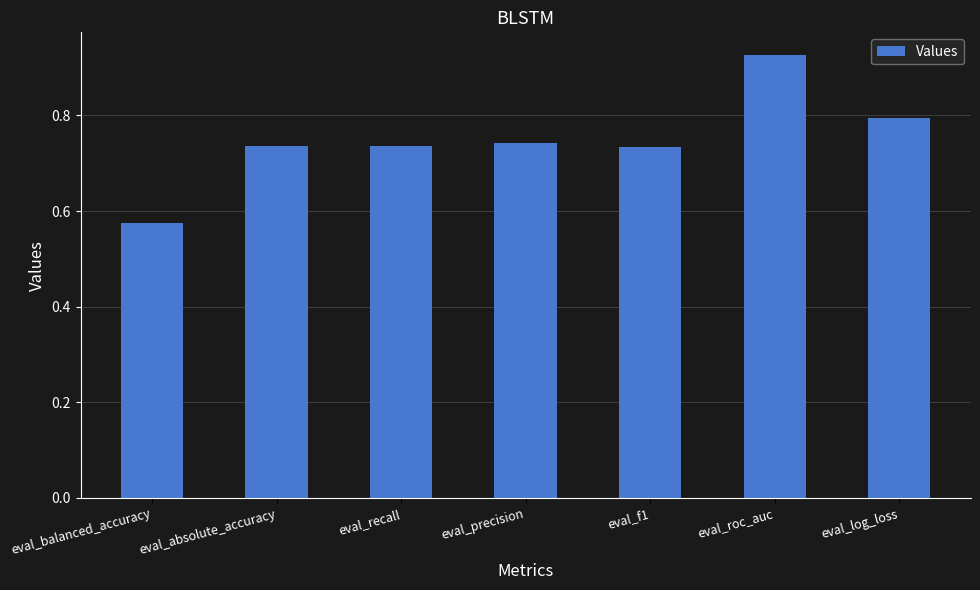

Count the values in the range 0 to 1.

7